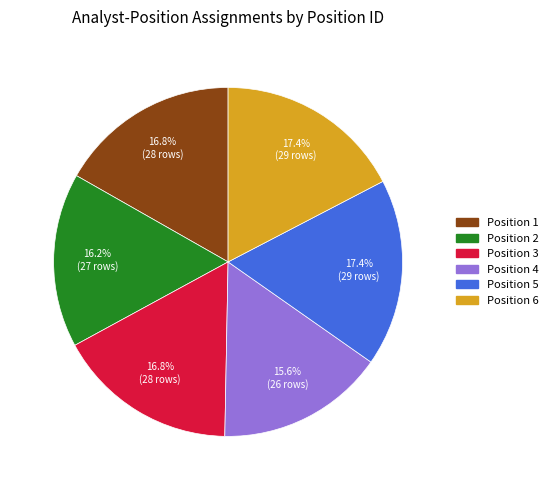

How much of the chart is everything except Position 2?

83.8%